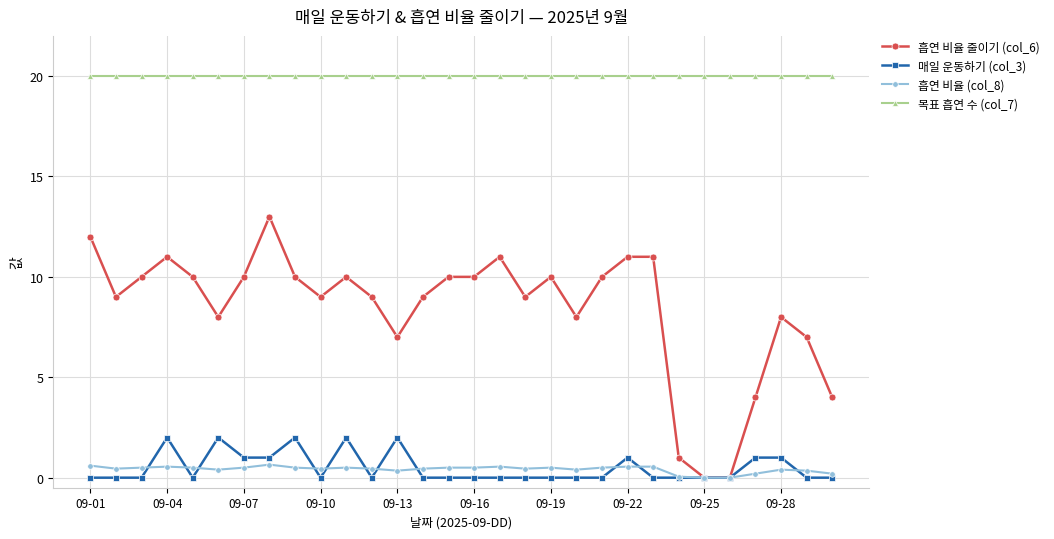

True or false: 목표 흡연 수 (col_7) and 흡연 비율 (col_8) intersect in this chart.

False